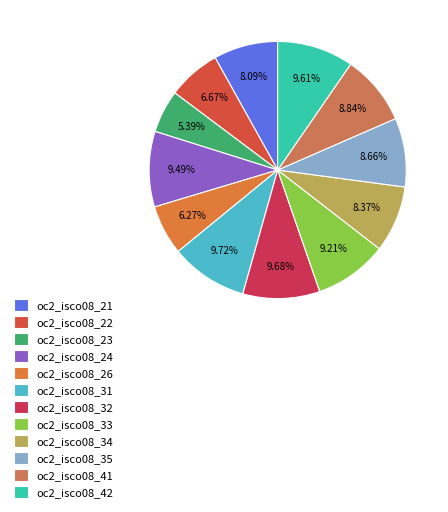

The oc2_isco08_31 slice represents 10% of the pie. True or false?

True